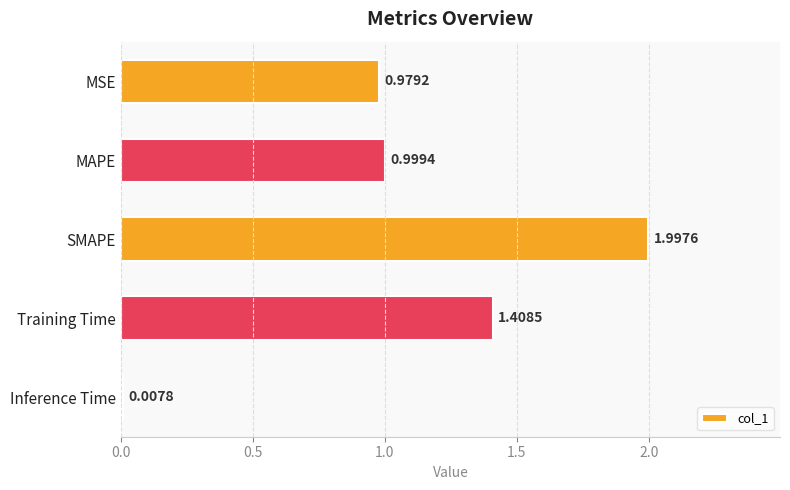

Rank the categories by value from lowest to highest.

Inference Time, MSE, MAPE, Training Time, SMAPE